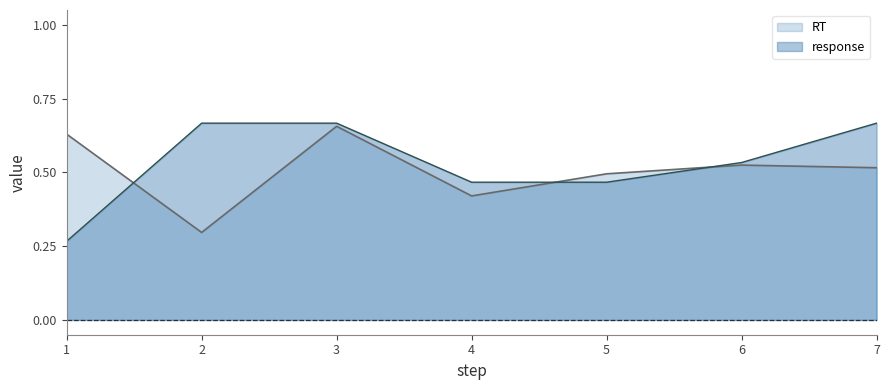

How many intersections are there between response and RT?

3